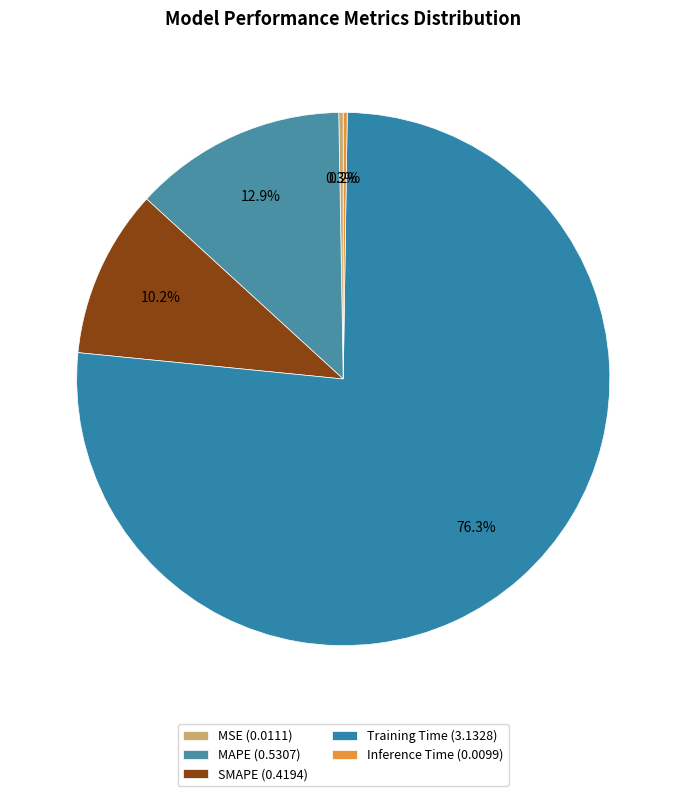

Is it true that Training Time is 70% of the pie?

False